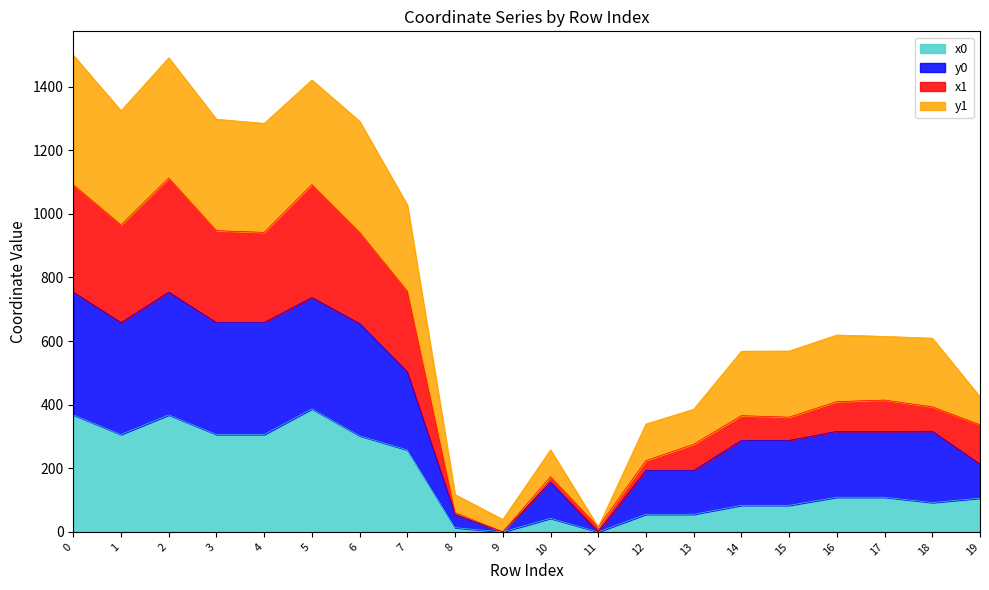

What is the value of the x1 point at the 18th from the left?

414.4